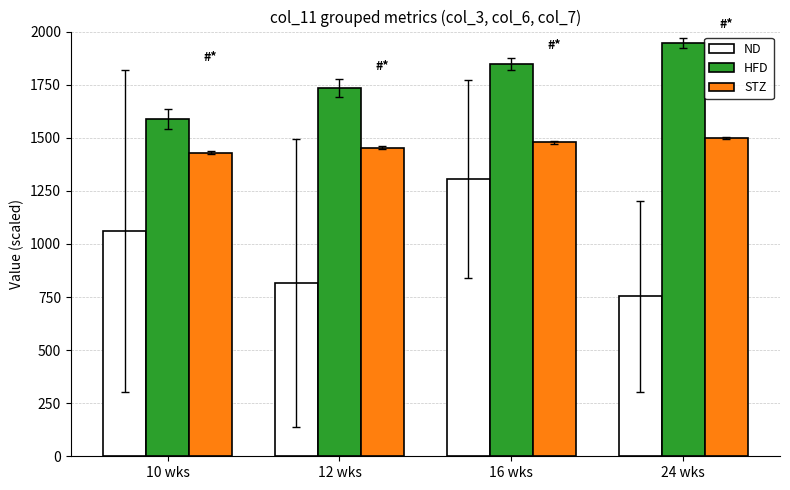

Which category has the lowest value in the HFD series?

10 wks